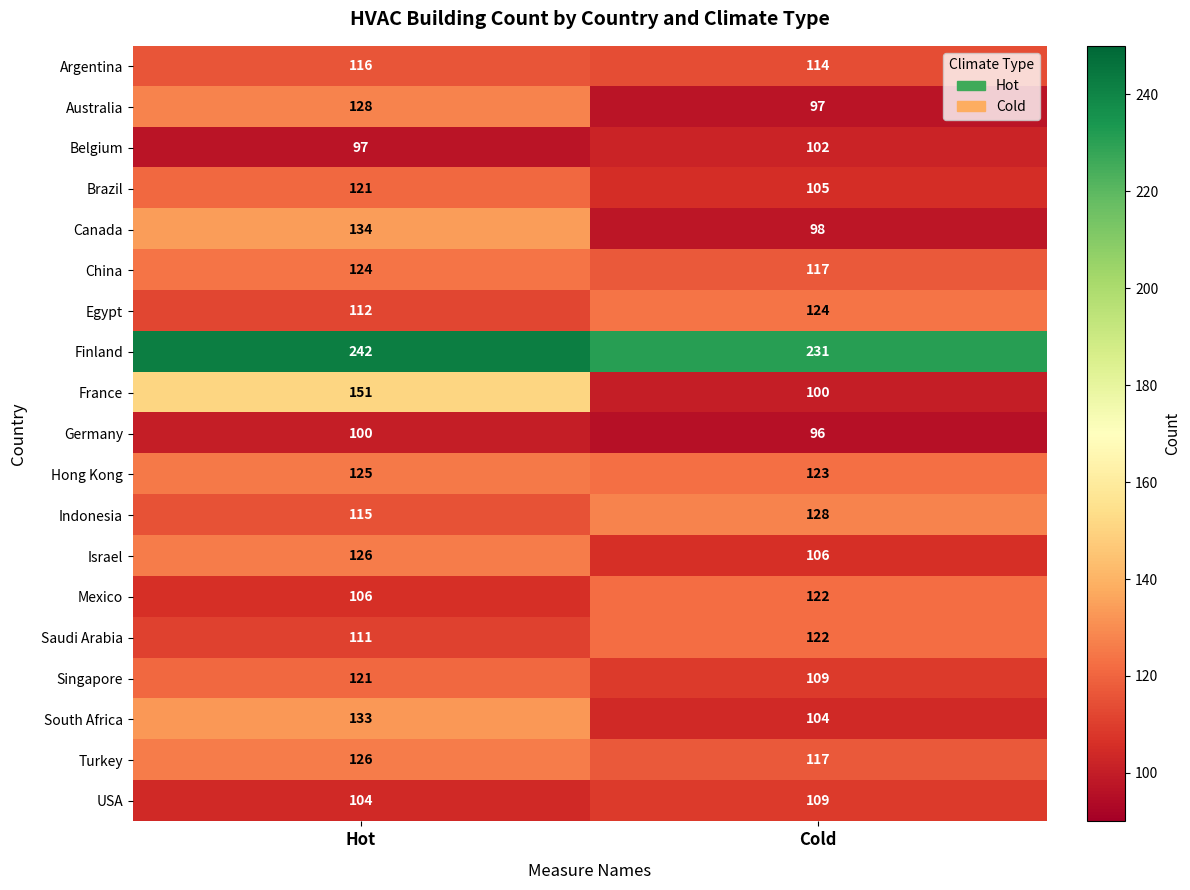

Where is Indonesia nearest to the value 121?

Hot